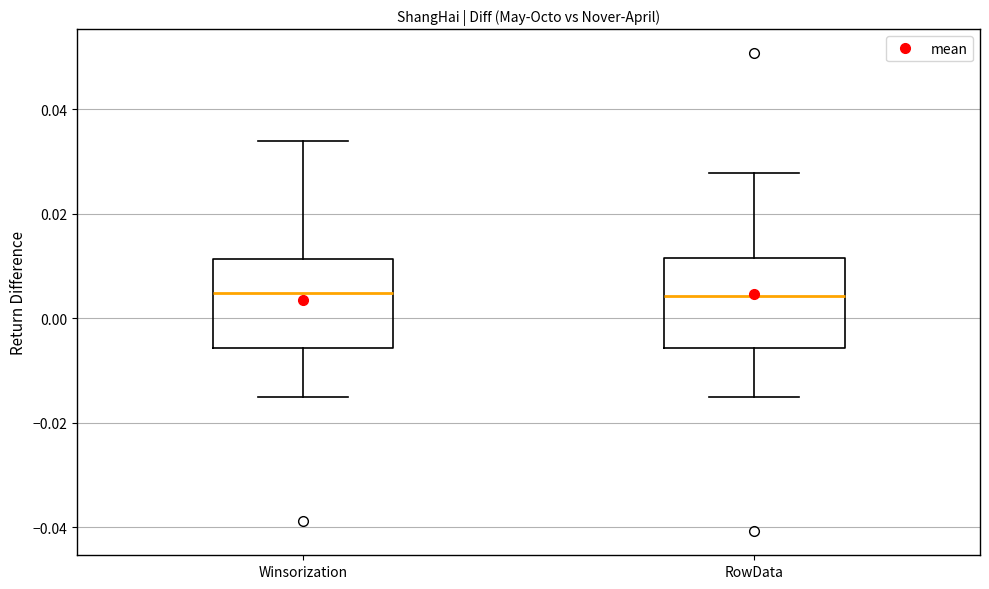

Where is the upper edge of the box for RowData on the y-axis? The values are not printed on the chart, so give them approximately, as read against the axis.

0.012